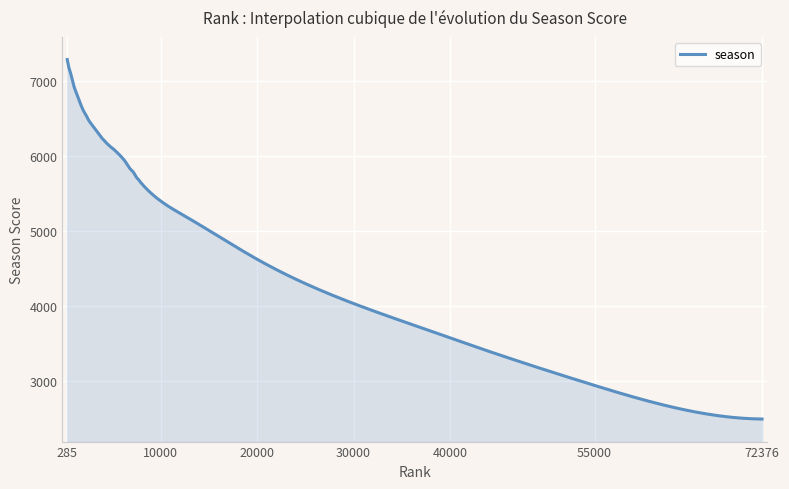

What is the minimum value shown in the chart?

2500.0